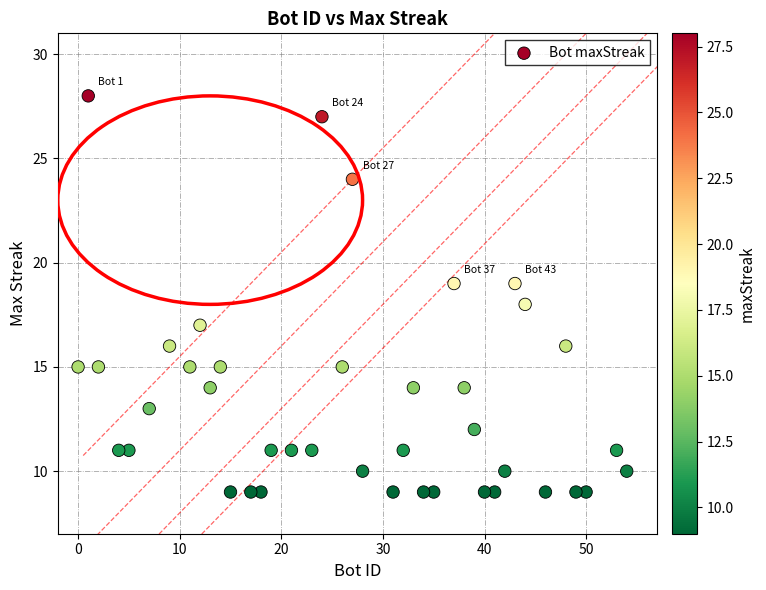

What is the range of Y values (max minus min)?

19